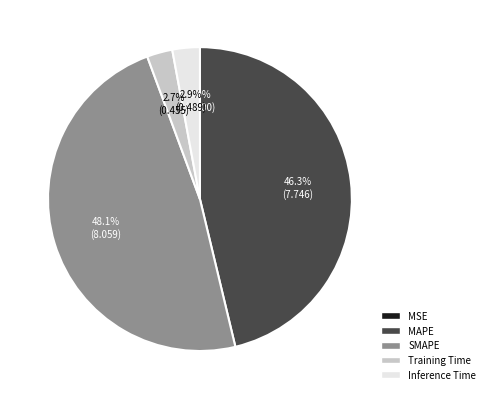

What percentage is NOT represented by SMAPE?

51.9%